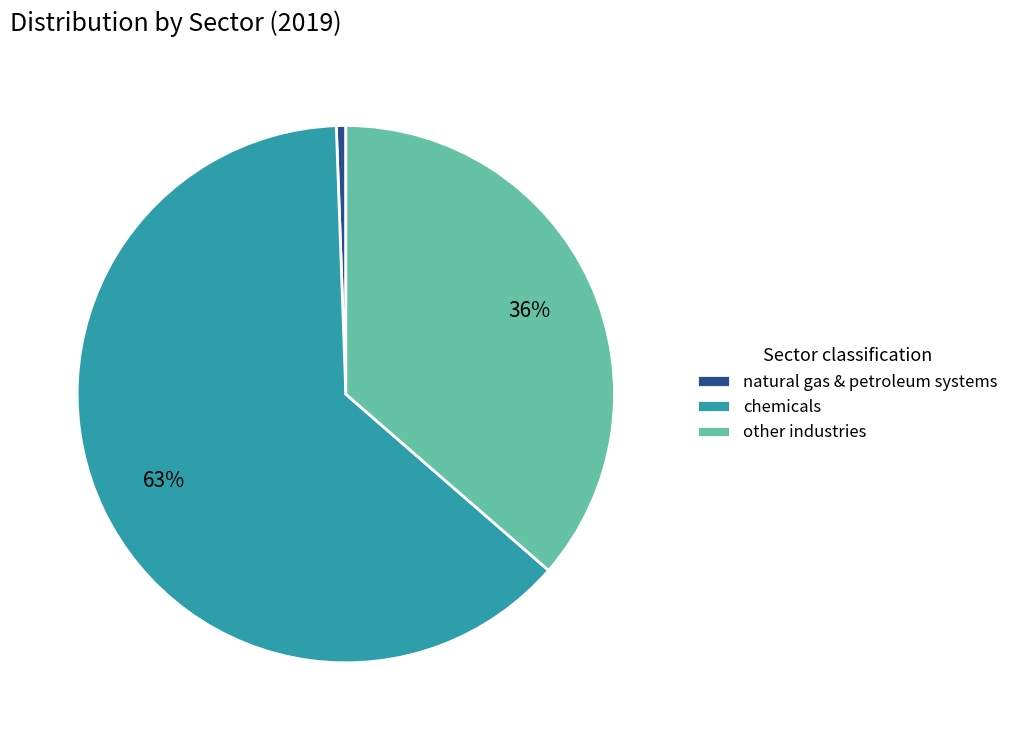

Is it true that natural gas & petroleum systems is 11% of the pie?

False